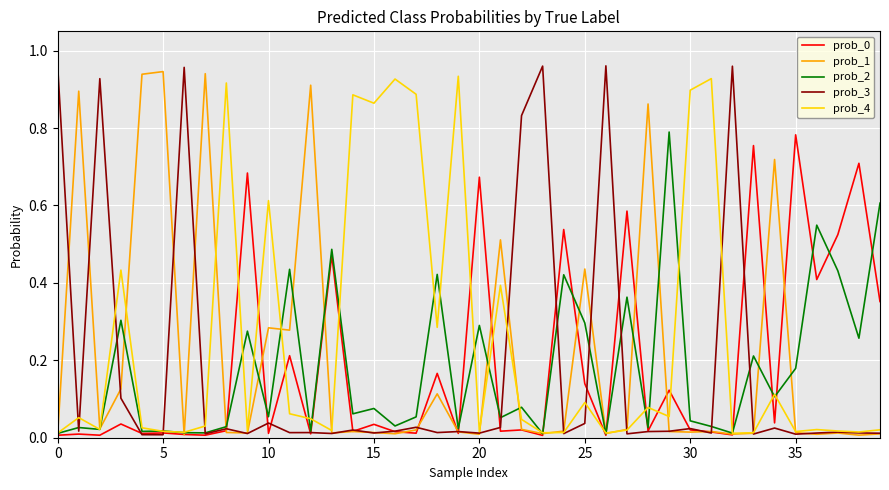

Which series has the largest range (max minus min)?

prob_3